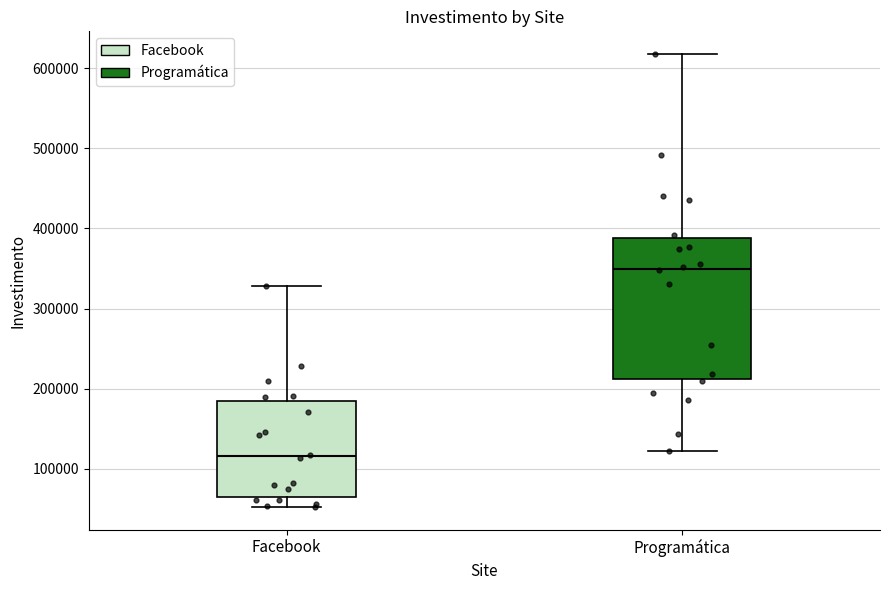

Comparing the boxes themselves (not the whiskers), which one is the tallest?

Programática